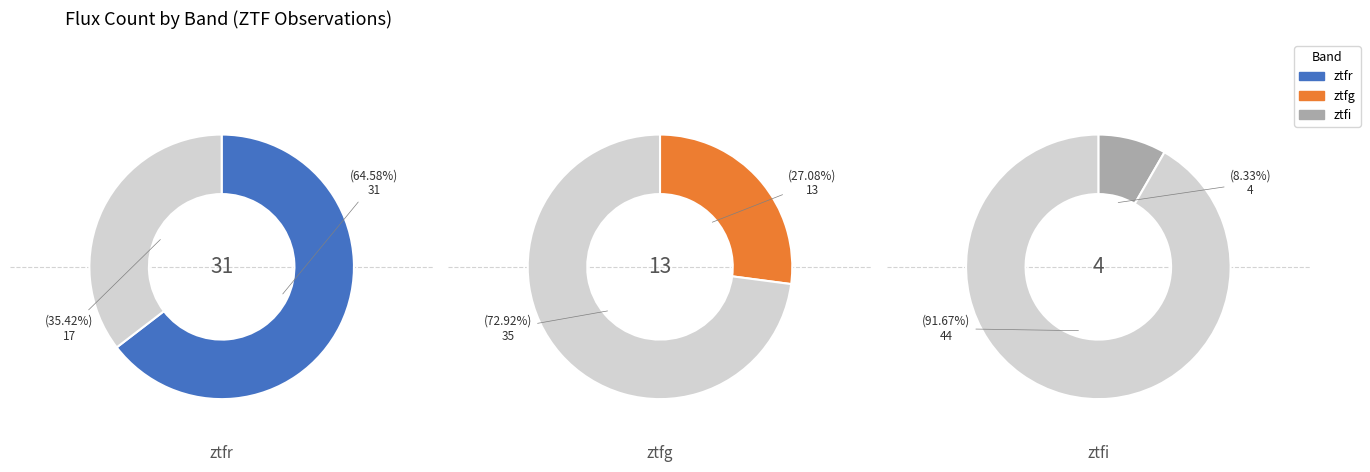

What percentage is the ztfi slice, to the nearest percent?

8%